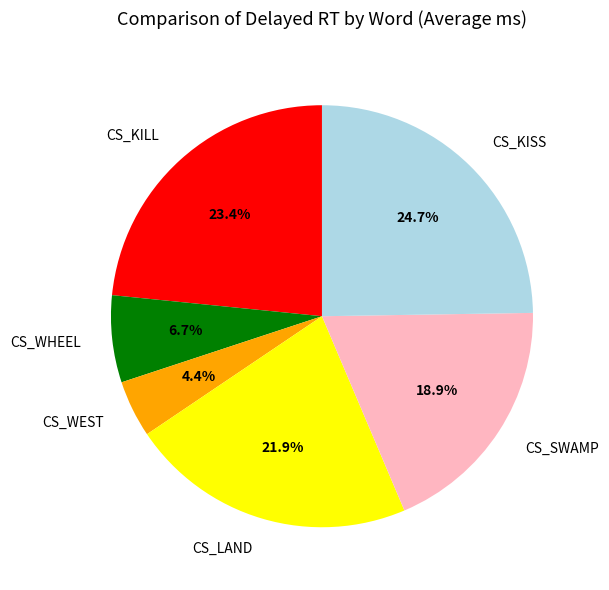

Combined, do CS_KISS and CS_KILL account for over 50%?

No